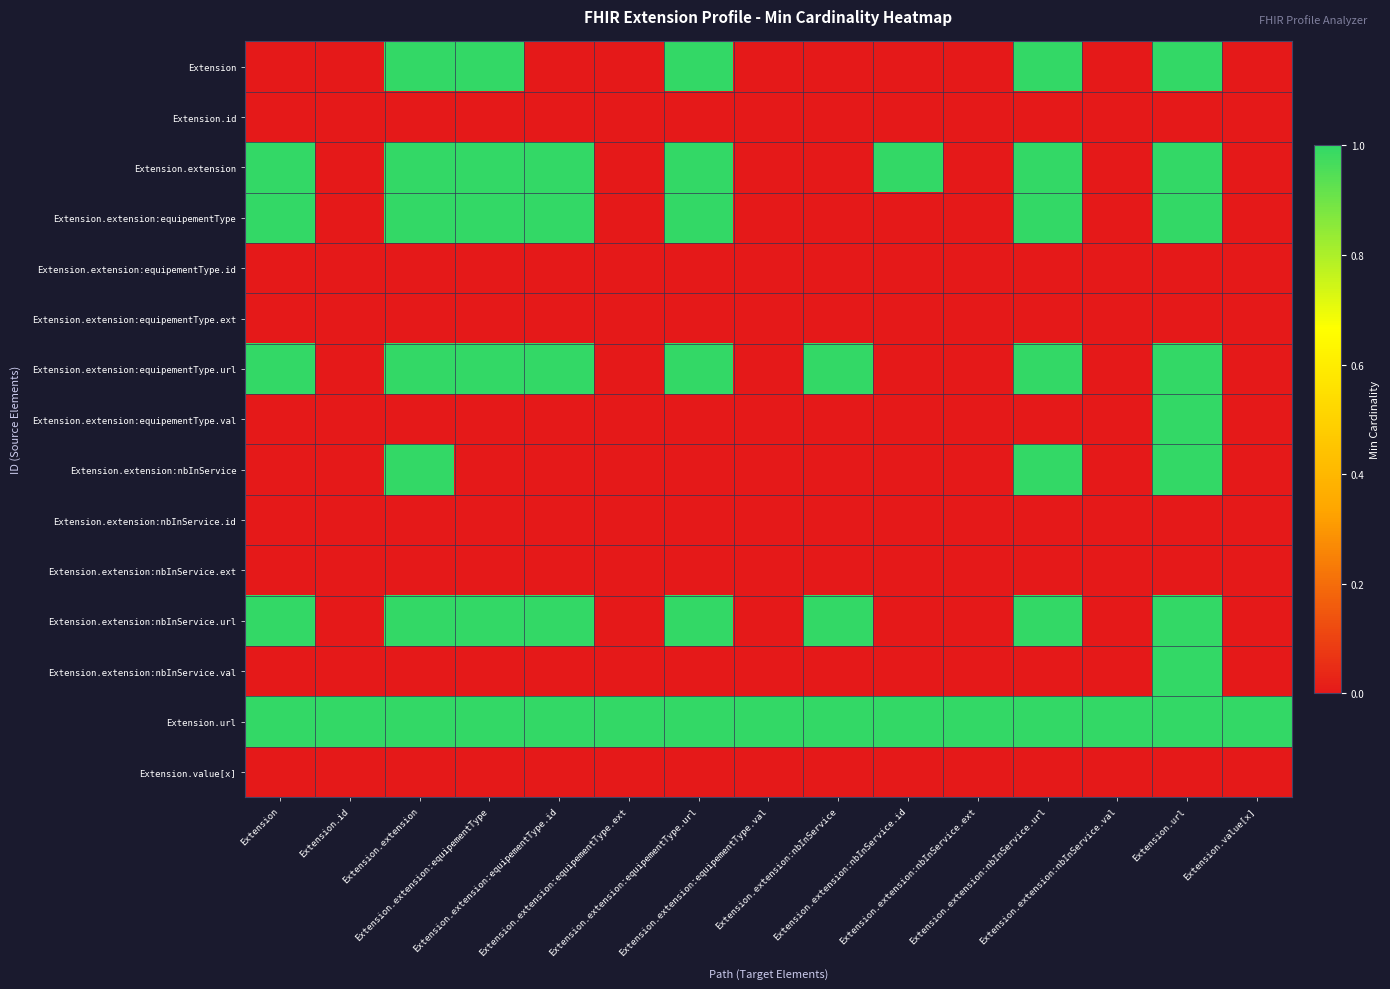

Reading right to left, list all the values displayed in this chart.

Extension: Extension.value[x]=0	Extension.url=1	Extension.extension:nbInService.val=0	Extension.extension:nbInService.url=1	Extension.extension:nbInService.ext=0	Extension.extension:nbInService.id=0	Extension.extension:nbInService=0	Extension.extension:equipementType.val=0	Extension.extension:equipementType.url=1	Extension.extension:equipementType.ext=0	Extension.extension:equipementType.id=0	Extension.extension:equipementType=1	Extension.extension=1	Extension.id=0	Extension=0
Extension.id: Extension.value[x]=0	Extension.url=0	Extension.extension:nbInService.val=0	Extension.extension:nbInService.url=0	Extension.extension:nbInService.ext=0	Extension.extension:nbInService.id=0	Extension.extension:nbInService=0	Extension.extension:equipementType.val=0	Extension.extension:equipementType.url=0	Extension.extension:equipementType.ext=0	Extension.extension:equipementType.id=0	Extension.extension:equipementType=0	Extension.extension=0	Extension.id=0	Extension=0
Extension.extension: Extension.value[x]=0	Extension.url=1	Extension.extension:nbInService.val=0	Extension.extension:nbInService.url=1	Extension.extension:nbInService.ext=0	Extension.extension:nbInService.id=1	Extension.extension:nbInService=0	Extension.extension:equipementType.val=0	Extension.extension:equipementType.url=1	Extension.extension:equipementType.ext=0	Extension.extension:equipementType.id=1	Extension.extension:equipementType=1	Extension.extension=1	Extension.id=0	Extension=1
Extension.extension:equipementType: Extension.value[x]=0	Extension.url=1	Extension.extension:nbInService.val=0	Extension.extension:nbInService.url=1	Extension.extension:nbInService.ext=0	Extension.extension:nbInService.id=0	Extension.extension:nbInService=0	Extension.extension:equipementType.val=0	Extension.extension:equipementType.url=1	Extension.extension:equipementType.ext=0	Extension.extension:equipementType.id=1	Extension.extension:equipementType=1	Extension.extension=1	Extension.id=0	Extension=1
Extension.extension:equipementType.id: Extension.value[x]=0	Extension.url=0	Extension.extension:nbInService.val=0	Extension.extension:nbInService.url=0	Extension.extension:nbInService.ext=0	Extension.extension:nbInService.id=0	Extension.extension:nbInService=0	Extension.extension:equipementType.val=0	Extension.extension:equipementType.url=0	Extension.extension:equipementType.ext=0	Extension.extension:equipementType.id=0	Extension.extension:equipementType=0	Extension.extension=0	Extension.id=0	Extension=0
Extension.extension:equipementType.ext: Extension.value[x]=0	Extension.url=0	Extension.extension:nbInService.val=0	Extension.extension:nbInService.url=0	Extension.extension:nbInService.ext=0	Extension.extension:nbInService.id=0	Extension.extension:nbInService=0	Extension.extension:equipementType.val=0	Extension.extension:equipementType.url=0	Extension.extension:equipementType.ext=0	Extension.extension:equipementType.id=0	Extension.extension:equipementType=0	Extension.extension=0	Extension.id=0	Extension=0
Extension.extension:equipementType.url: Extension.value[x]=0	Extension.url=1	Extension.extension:nbInService.val=0	Extension.extension:nbInService.url=1	Extension.extension:nbInService.ext=0	Extension.extension:nbInService.id=0	Extension.extension:nbInService=1	Extension.extension:equipementType.val=0	Extension.extension:equipementType.url=1	Extension.extension:equipementType.ext=0	Extension.extension:equipementType.id=1	Extension.extension:equipementType=1	Extension.extension=1	Extension.id=0	Extension=1
Extension.extension:equipementType.val: Extension.value[x]=0	Extension.url=1	Extension.extension:nbInService.val=0	Extension.extension:nbInService.url=0	Extension.extension:nbInService.ext=0	Extension.extension:nbInService.id=0	Extension.extension:nbInService=0	Extension.extension:equipementType.val=0	Extension.extension:equipementType.url=0	Extension.extension:equipementType.ext=0	Extension.extension:equipementType.id=0	Extension.extension:equipementType=0	Extension.extension=0	Extension.id=0	Extension=0
Extension.extension:nbInService: Extension.value[x]=0	Extension.url=1	Extension.extension:nbInService.val=0	Extension.extension:nbInService.url=1	Extension.extension:nbInService.ext=0	Extension.extension:nbInService.id=0	Extension.extension:nbInService=0	Extension.extension:equipementType.val=0	Extension.extension:equipementType.url=0	Extension.extension:equipementType.ext=0	Extension.extension:equipementType.id=0	Extension.extension:equipementType=0	Extension.extension=1	Extension.id=0	Extension=0
Extension.extension:nbInService.id: Extension.value[x]=0	Extension.url=0	Extension.extension:nbInService.val=0	Extension.extension:nbInService.url=0	Extension.extension:nbInService.ext=0	Extension.extension:nbInService.id=0	Extension.extension:nbInService=0	Extension.extension:equipementType.val=0	Extension.extension:equipementType.url=0	Extension.extension:equipementType.ext=0	Extension.extension:equipementType.id=0	Extension.extension:equipementType=0	Extension.extension=0	Extension.id=0	Extension=0
Extension.extension:nbInService.ext: Extension.value[x]=0	Extension.url=0	Extension.extension:nbInService.val=0	Extension.extension:nbInService.url=0	Extension.extension:nbInService.ext=0	Extension.extension:nbInService.id=0	Extension.extension:nbInService=0	Extension.extension:equipementType.val=0	Extension.extension:equipementType.url=0	Extension.extension:equipementType.ext=0	Extension.extension:equipementType.id=0	Extension.extension:equipementType=0	Extension.extension=0	Extension.id=0	Extension=0
Extension.extension:nbInService.url: Extension.value[x]=0	Extension.url=1	Extension.extension:nbInService.val=0	Extension.extension:nbInService.url=1	Extension.extension:nbInService.ext=0	Extension.extension:nbInService.id=0	Extension.extension:nbInService=1	Extension.extension:equipementType.val=0	Extension.extension:equipementType.url=1	Extension.extension:equipementType.ext=0	Extension.extension:equipementType.id=1	Extension.extension:equipementType=1	Extension.extension=1	Extension.id=0	Extension=1
Extension.extension:nbInService.val: Extension.value[x]=0	Extension.url=1	Extension.extension:nbInService.val=0	Extension.extension:nbInService.url=0	Extension.extension:nbInService.ext=0	Extension.extension:nbInService.id=0	Extension.extension:nbInService=0	Extension.extension:equipementType.val=0	Extension.extension:equipementType.url=0	Extension.extension:equipementType.ext=0	Extension.extension:equipementType.id=0	Extension.extension:equipementType=0	Extension.extension=0	Extension.id=0	Extension=0
Extension.url: Extension.value[x]=1	Extension.url=1	Extension.extension:nbInService.val=1	Extension.extension:nbInService.url=1	Extension.extension:nbInService.ext=1	Extension.extension:nbInService.id=1	Extension.extension:nbInService=1	Extension.extension:equipementType.val=1	Extension.extension:equipementType.url=1	Extension.extension:equipementType.ext=1	Extension.extension:equipementType.id=1	Extension.extension:equipementType=1	Extension.extension=1	Extension.id=1	Extension=1
Extension.value[x]: Extension.value[x]=0	Extension.url=0	Extension.extension:nbInService.val=0	Extension.extension:nbInService.url=0	Extension.extension:nbInService.ext=0	Extension.extension:nbInService.id=0	Extension.extension:nbInService=0	Extension.extension:equipementType.val=0	Extension.extension:equipementType.url=0	Extension.extension:equipementType.ext=0	Extension.extension:equipementType.id=0	Extension.extension:equipementType=0	Extension.extension=0	Extension.id=0	Extension=0